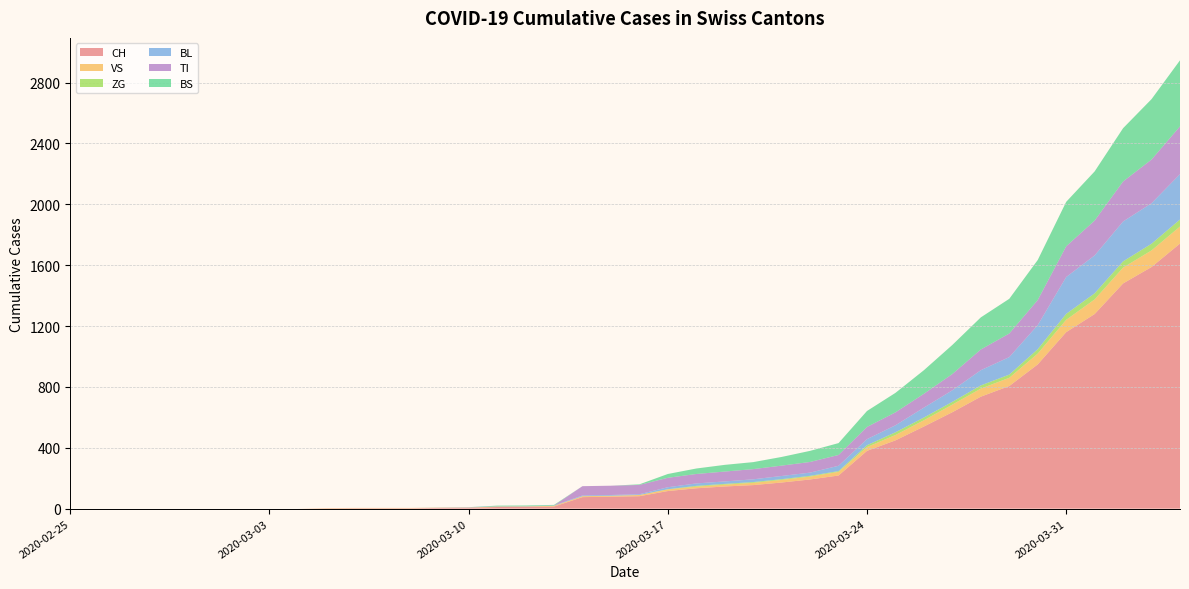

Reading left to right, what are all the values shown in this chart?

CH: 2020-02-25=0	2020-02-26=0	2020-02-27=0	2020-02-28=0	2020-02-29=0	2020-03-01=0	2020-03-02=0	2020-03-03=0	2020-03-04=0	2020-03-05=2	2020-03-06=3	2020-03-07=3	2020-03-08=3	2020-03-09=5	2020-03-10=6	2020-03-11=11	2020-03-12=12	2020-03-13=14	2020-03-14=76	2020-03-15=79	2020-03-16=82	2020-03-17=116	2020-03-18=134	2020-03-19=146	2020-03-20=155	2020-03-21=172	2020-03-22=192	2020-03-23=218	2020-03-24=380	2020-03-25=449	2020-03-26=540	2020-03-27=634	2020-03-28=736	2020-03-29=806	2020-03-30=948	2020-03-31=1160	2020-04-01=1279	2020-04-02=1480	2020-04-03=1588	2020-04-04=1742
VS: 2020-02-25=0	2020-02-26=0	2020-02-27=0	2020-02-28=0	2020-02-29=0	2020-03-01=0	2020-03-02=0	2020-03-03=0	2020-03-04=0	2020-03-05=2	2020-03-06=2	2020-03-07=2	2020-03-08=2	2020-03-09=2	2020-03-10=2	2020-03-11=3	2020-03-12=3	2020-03-13=5	2020-03-14=6	2020-03-15=6	2020-03-16=8	2020-03-17=11	2020-03-18=11	2020-03-19=12	2020-03-20=15	2020-03-21=17	2020-03-22=19	2020-03-23=24	2020-03-24=25	2020-03-25=35	2020-03-26=41	2020-03-27=50	2020-03-28=53	2020-03-29=54	2020-03-30=71	2020-03-31=81	2020-04-01=96	2020-04-02=104	2020-04-03=109	2020-04-04=112
ZG: 2020-02-25=0	2020-02-26=0	2020-02-27=0	2020-02-28=0	2020-02-29=0	2020-03-01=0	2020-03-02=0	2020-03-03=0	2020-03-04=0	2020-03-05=0	2020-03-06=0	2020-03-07=0	2020-03-08=0	2020-03-09=0	2020-03-10=0	2020-03-11=0	2020-03-12=0	2020-03-13=0	2020-03-14=0	2020-03-15=0	2020-03-16=0	2020-03-17=1	2020-03-18=5	2020-03-19=5	2020-03-20=5	2020-03-21=5	2020-03-22=5	2020-03-23=5	2020-03-24=12	2020-03-25=18	2020-03-26=18	2020-03-27=18	2020-03-28=21	2020-03-29=21	2020-03-30=29	2020-03-31=39	2020-04-01=40	2020-04-02=41	2020-04-03=44	2020-04-04=46
BL: 2020-02-25=0	2020-02-26=0	2020-02-27=0	2020-02-28=0	2020-02-29=0	2020-03-01=0	2020-03-02=0	2020-03-03=0	2020-03-04=0	2020-03-05=0	2020-03-06=0	2020-03-07=0	2020-03-08=0	2020-03-09=1	2020-03-10=2	2020-03-11=2	2020-03-12=2	2020-03-13=2	2020-03-14=5	2020-03-15=5	2020-03-16=5	2020-03-17=13	2020-03-18=16	2020-03-19=16	2020-03-20=18	2020-03-21=21	2020-03-22=21	2020-03-23=35	2020-03-24=40	2020-03-25=46	2020-03-26=65	2020-03-27=76	2020-03-28=100	2020-03-29=115	2020-03-30=158	2020-03-31=242	2020-04-01=249	2020-04-02=262	2020-04-03=266	2020-04-04=298
TI: 2020-02-25=0	2020-02-26=0	2020-02-27=0	2020-02-28=0	2020-02-29=0	2020-03-01=0	2020-03-02=0	2020-03-03=0	2020-03-04=0	2020-03-05=0	2020-03-06=0	2020-03-07=0	2020-03-08=0	2020-03-09=0	2020-03-10=0	2020-03-11=0	2020-03-12=0	2020-03-13=0	2020-03-14=61	2020-03-15=61	2020-03-16=61	2020-03-17=62	2020-03-18=62	2020-03-19=65	2020-03-20=67	2020-03-21=68	2020-03-22=70	2020-03-23=71	2020-03-24=80	2020-03-25=85	2020-03-26=91	2020-03-27=107	2020-03-28=136	2020-03-29=155	2020-03-30=165	2020-03-31=202	2020-04-01=229	2020-04-02=263	2020-04-03=287	2020-04-04=314
BS: 2020-02-25=0	2020-02-26=0	2020-02-27=0	2020-02-28=0	2020-02-29=0	2020-03-01=0	2020-03-02=0	2020-03-03=0	2020-03-04=0	2020-03-05=0	2020-03-06=0	2020-03-07=0	2020-03-08=0	2020-03-09=0	2020-03-10=0	2020-03-11=4	2020-03-12=4	2020-03-13=4	2020-03-14=0	2020-03-15=0	2020-03-16=4	2020-03-17=25	2020-03-18=36	2020-03-19=44	2020-03-20=46	2020-03-21=57	2020-03-22=73	2020-03-23=78	2020-03-24=105	2020-03-25=128	2020-03-26=155	2020-03-27=191	2020-03-28=211	2020-03-29=228	2020-03-30=263	2020-03-31=292	2020-04-01=323	2020-04-02=350	2020-04-03=397	2020-04-04=434